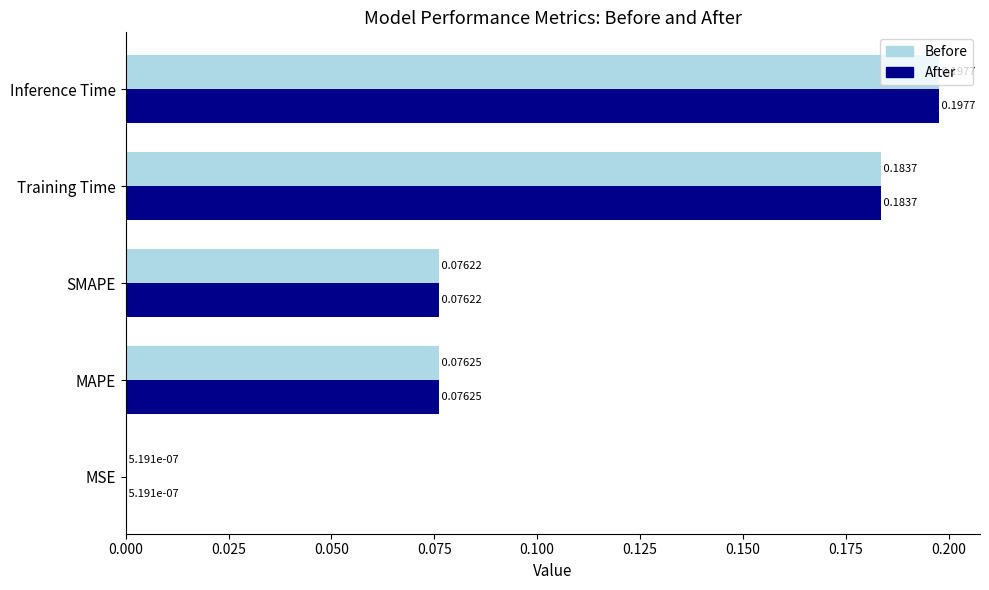

At which category is the sum across all series the highest?

Inference Time